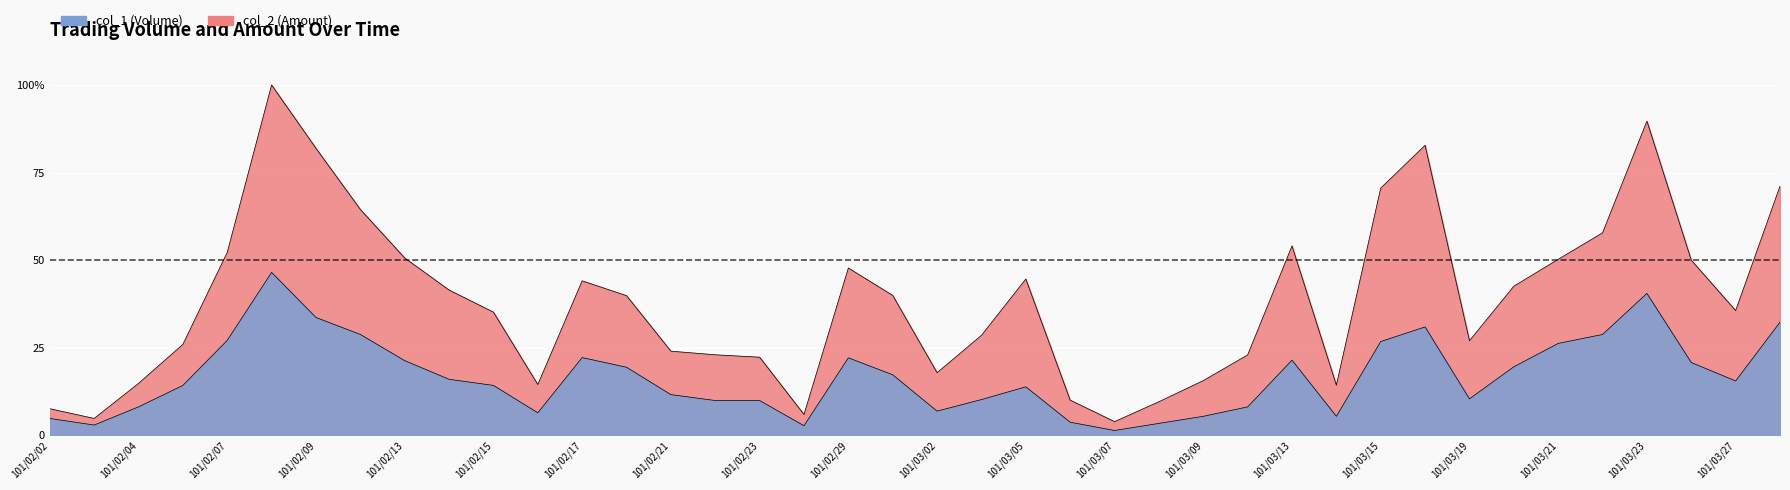

What is the label of the 1st point from the right?

101/03/28